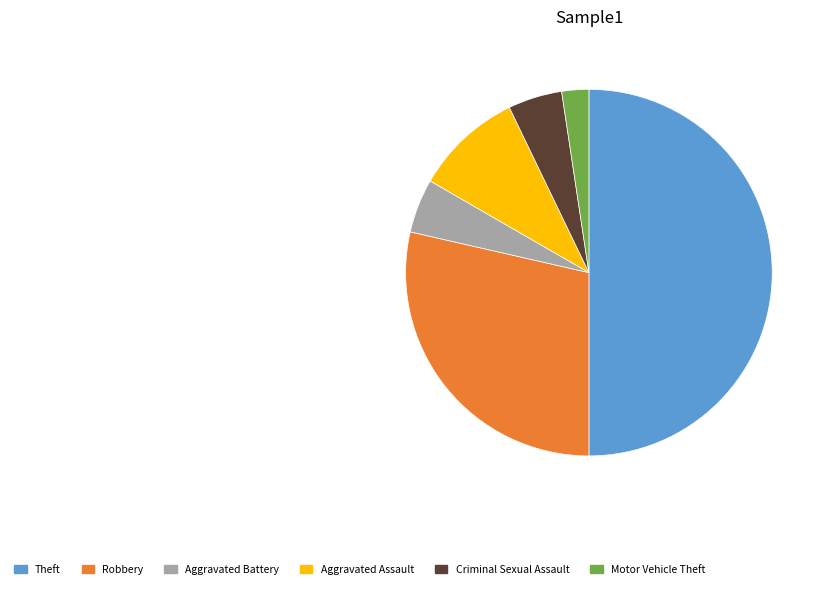

Which category has the smallest portion of the pie?

Motor Vehicle Theft